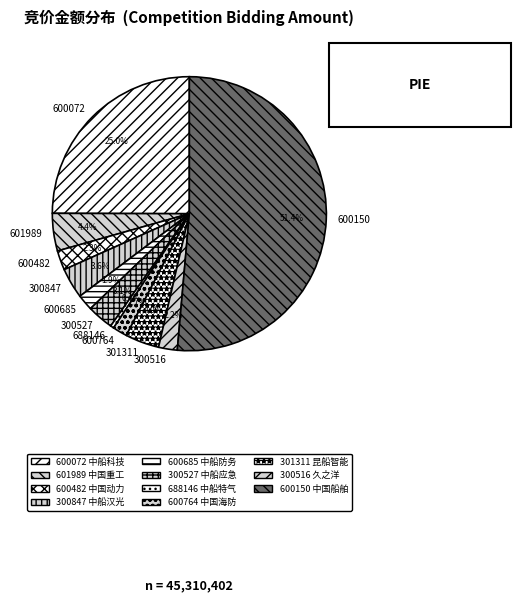

What portion of the pie excludes 688146?

99.6%